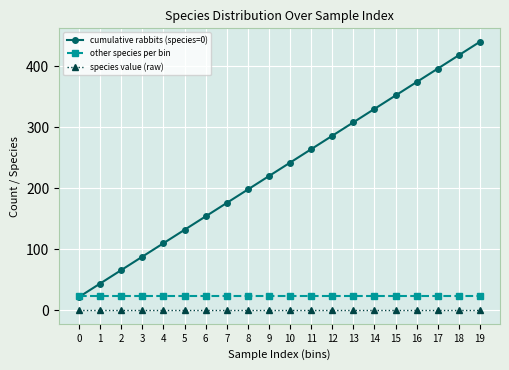

Is it true that species value (raw) equals 0 at 15?

True